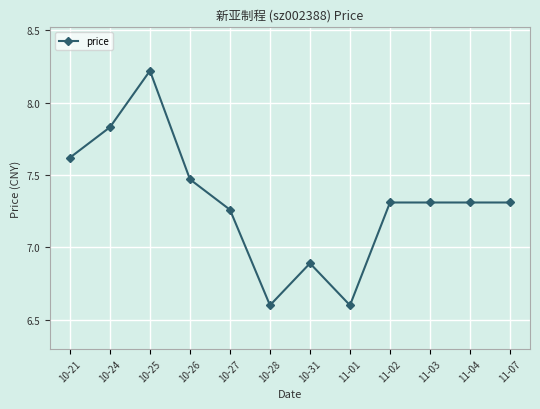

Between 10-28 and 11-02, which is larger?

11-02